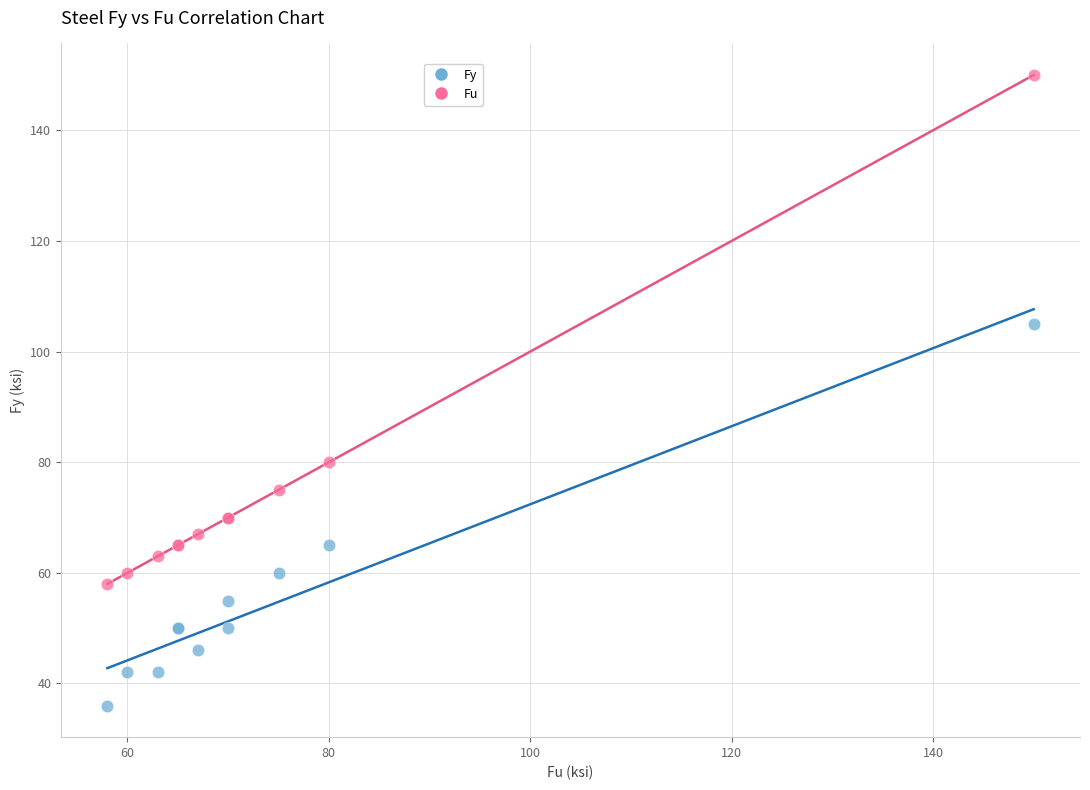

Which series has the widest spread of Y values?

Fu